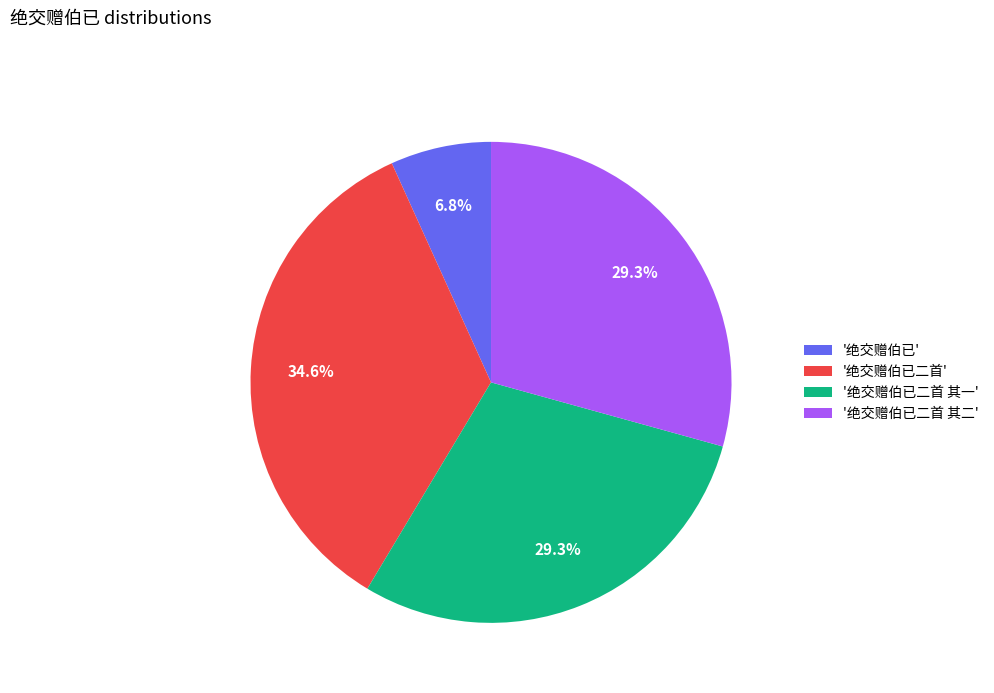

Approximately how many times larger is the value at '绝交赠伯已二首' compared to '绝交赠伯已二首 其二'?

1.2